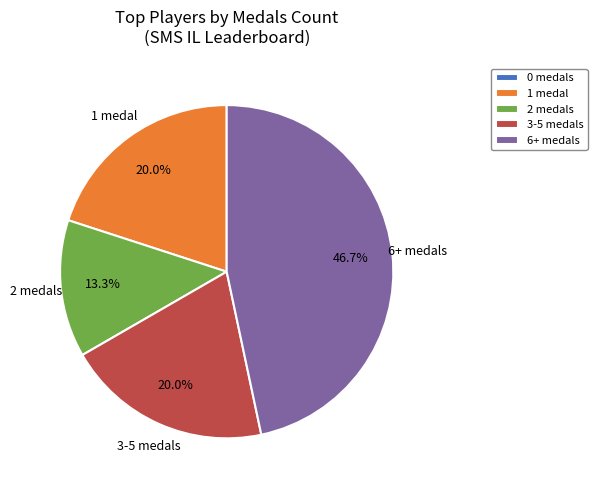

Does 3-5 medals account for over 50% of the chart?

No